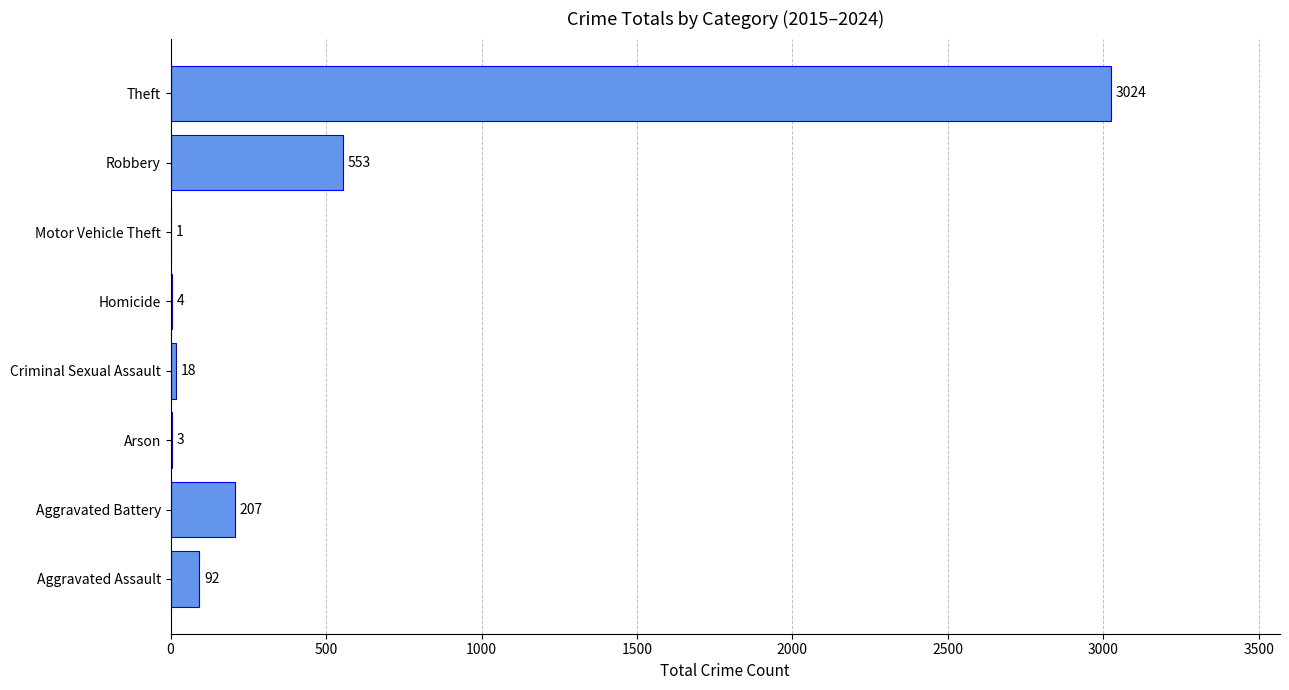

What is the sum of all values?

3902